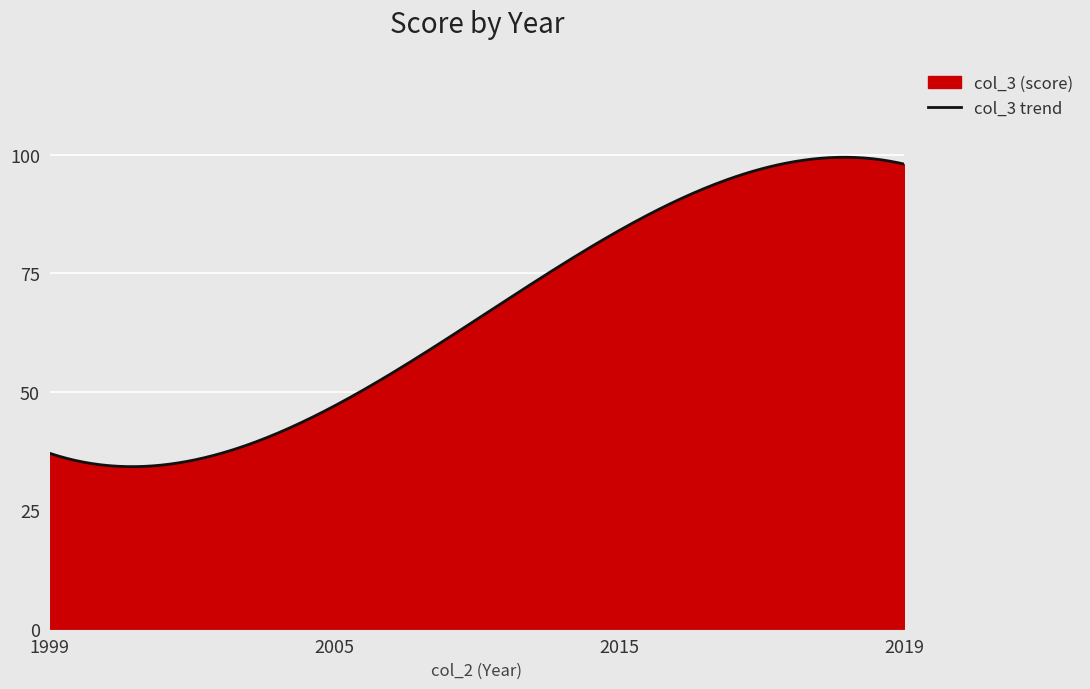

What is the value of the 3rd point from the left?

37